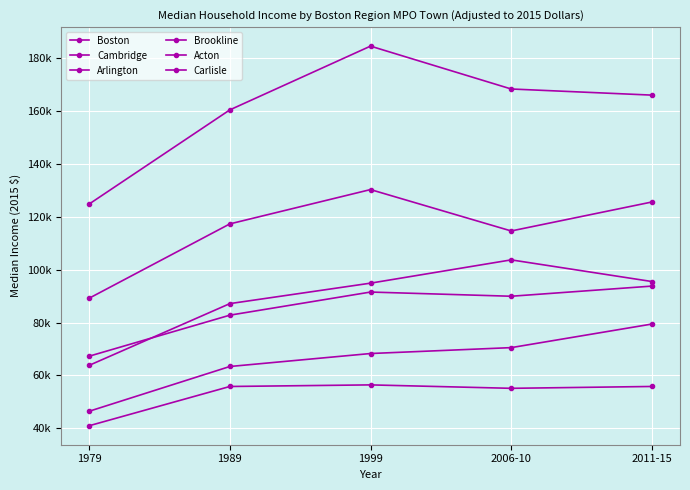

Reading left to right, what are all the values shown in this chart?

Boston: 1979=40904	1989=55771	1999=56375	2006-10=55076	2011-15=55777
Cambridge: 1979=46391	1989=63340	1999=68253	2006-10=70486	2011-15=79416
Arlington: 1979=67241	1989=82776	1999=91534	2006-10=89944	2011-15=93787
Brookline: 1979=63775	1989=87151	1999=94901	2006-10=103719	2011-15=95518
Acton: 1979=89195	1989=117342	1999=130341	2006-10=114667	2011-15=125635
Carlisle: 1979=124862	1989=160520	1999=184665	2006-10=168432	2011-15=166111